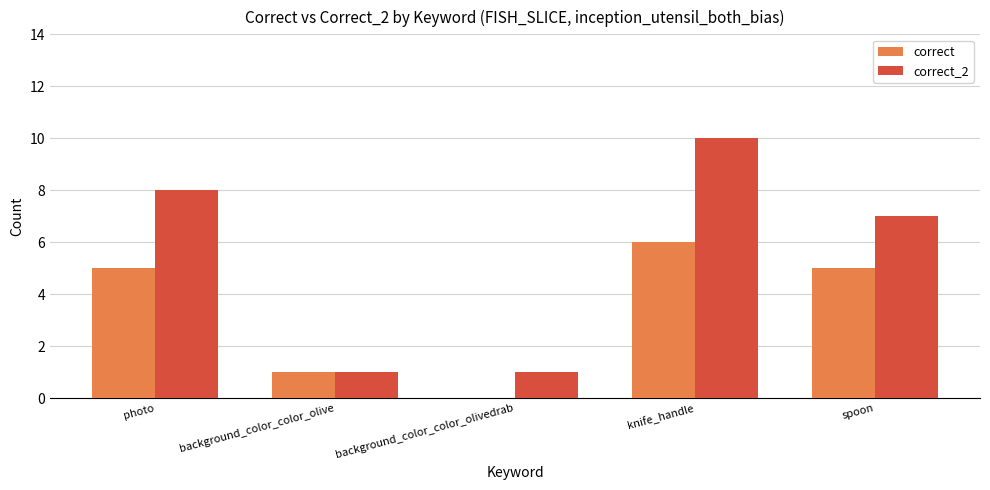

Are the bars grouped side by side (vs. stacked)?

Yes